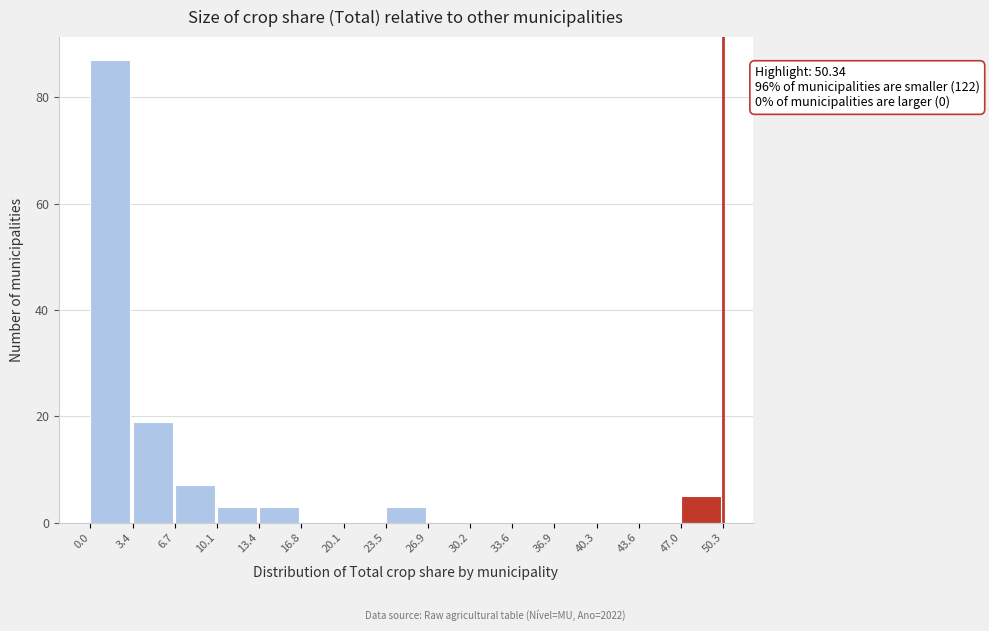

Which range on the x-axis has the tallest bar?

0.0 to 3.4